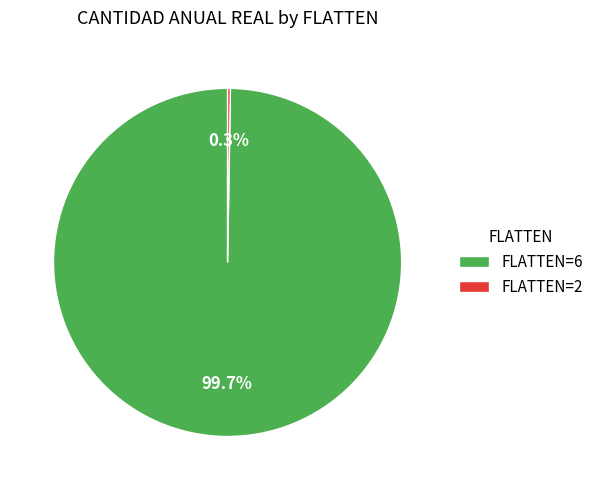

Is there any slice that represents more than half of the pie?

Yes